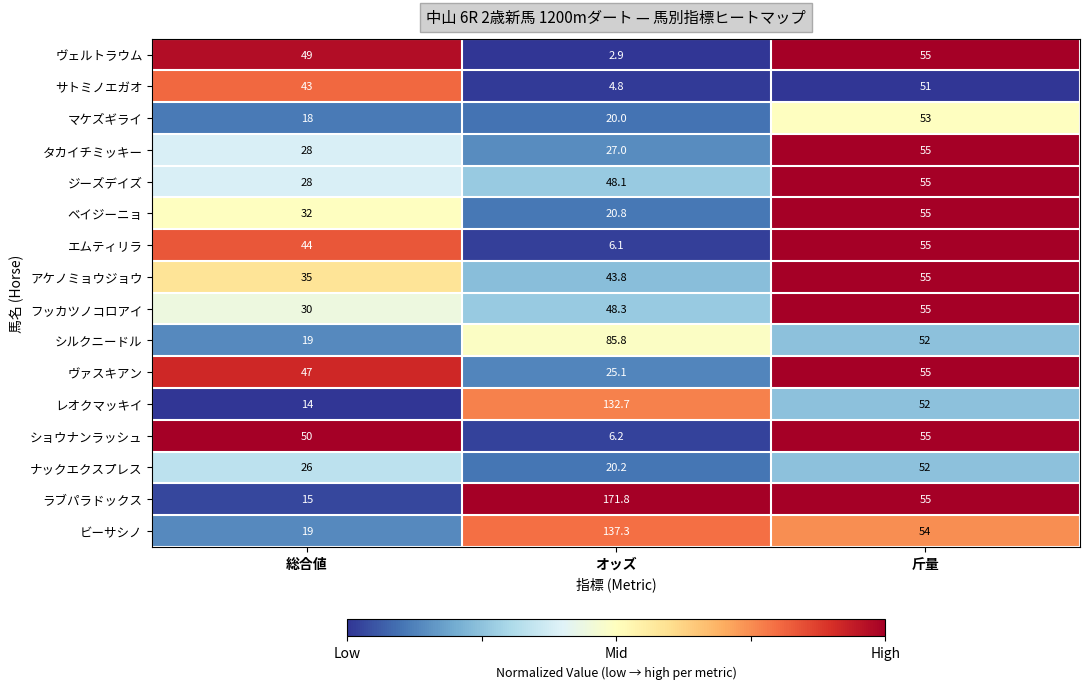

Is the value of タカイチミッキー at 斤量 greater than the value of ベイジーニョ at オッズ?

Yes